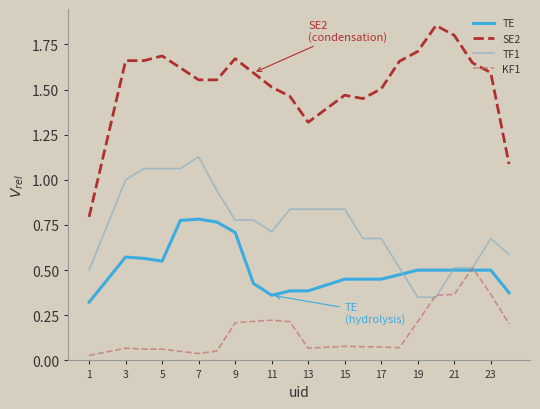

How many series are shown in this chart?

4